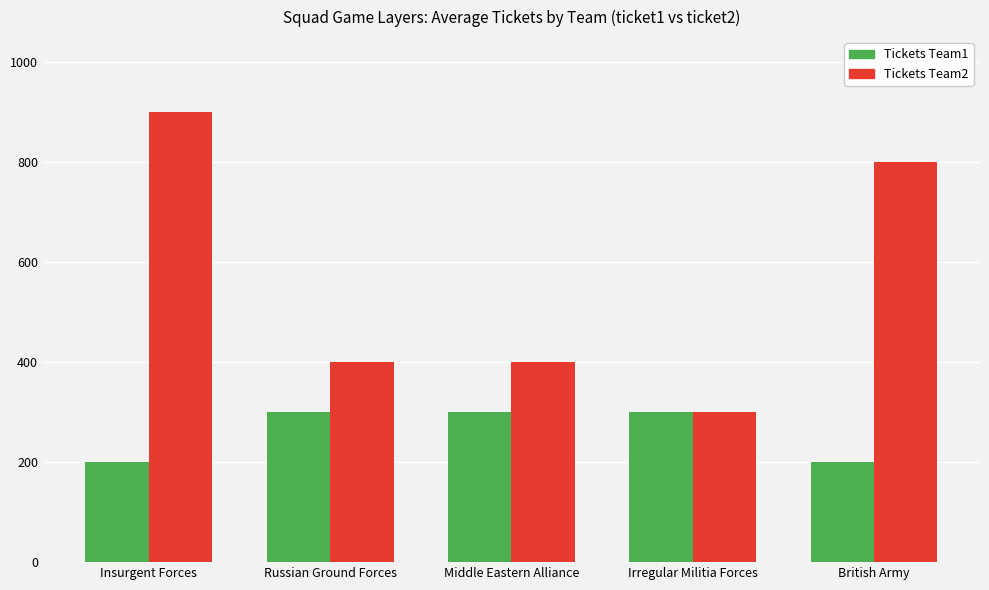

Rank the series at British Army from highest to lowest value.

Tickets Team2, Tickets Team1